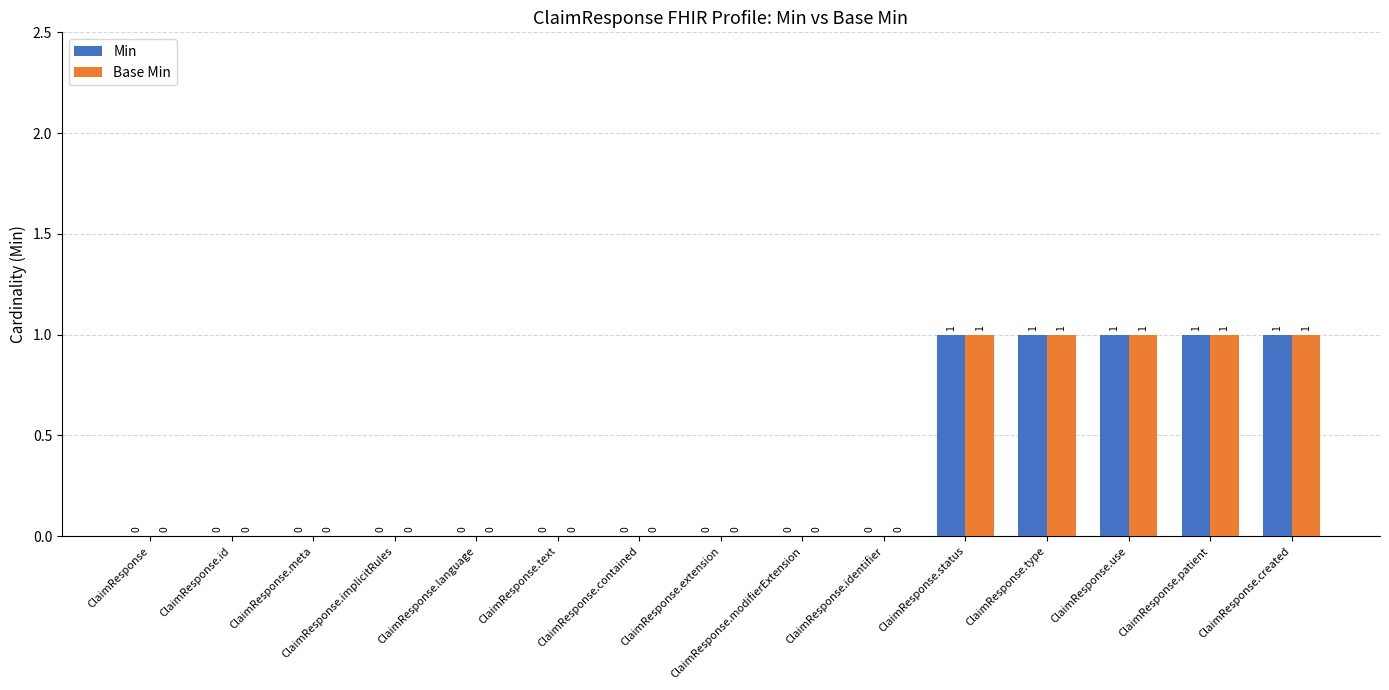

Is the value of Base Min at ClaimResponse.type greater than the value of Min at ClaimResponse.identifier?

Yes